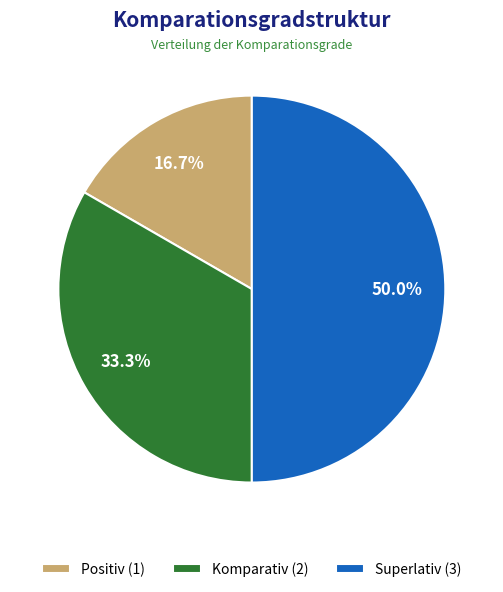

Approximately how many times larger is the value at Positiv compared to Superlativ?

0.3